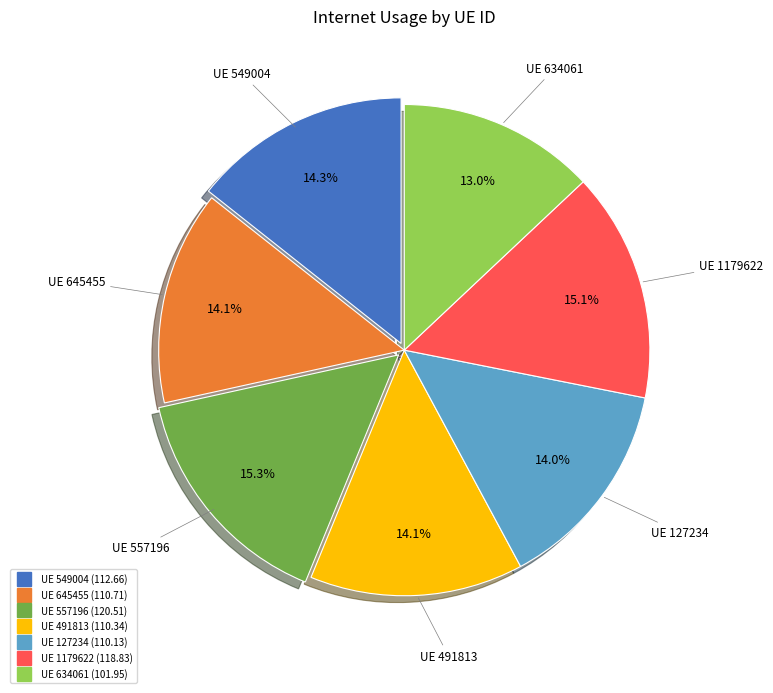

Does any single category account for the majority?

No